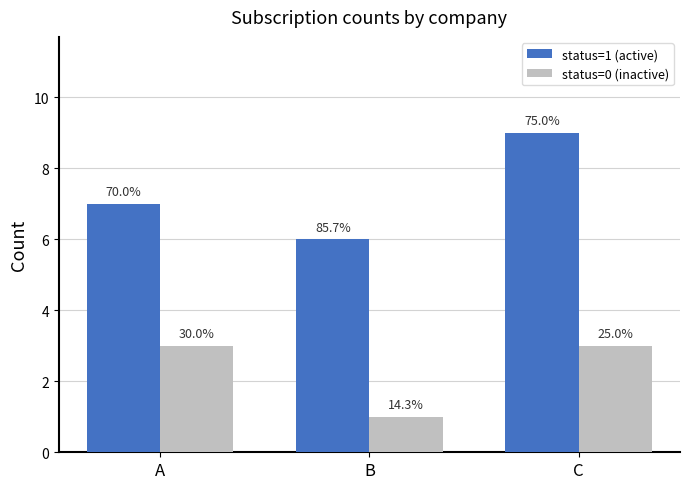

What is the sum of all status=0 (inactive) values?

7